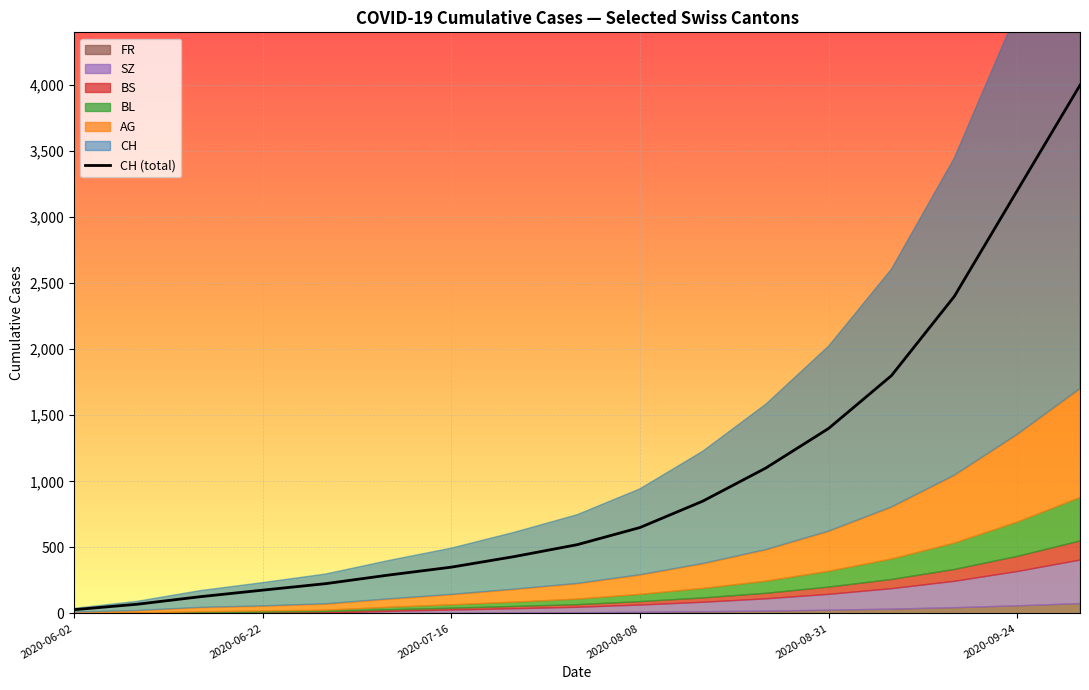

Which category has the lowest value across all series?

2020-06-02